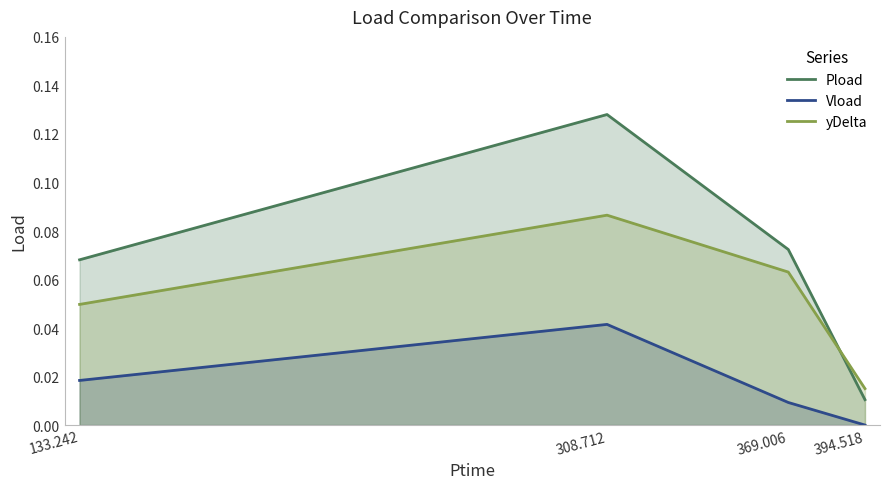

At which category is the sum across all series the highest?

308.712